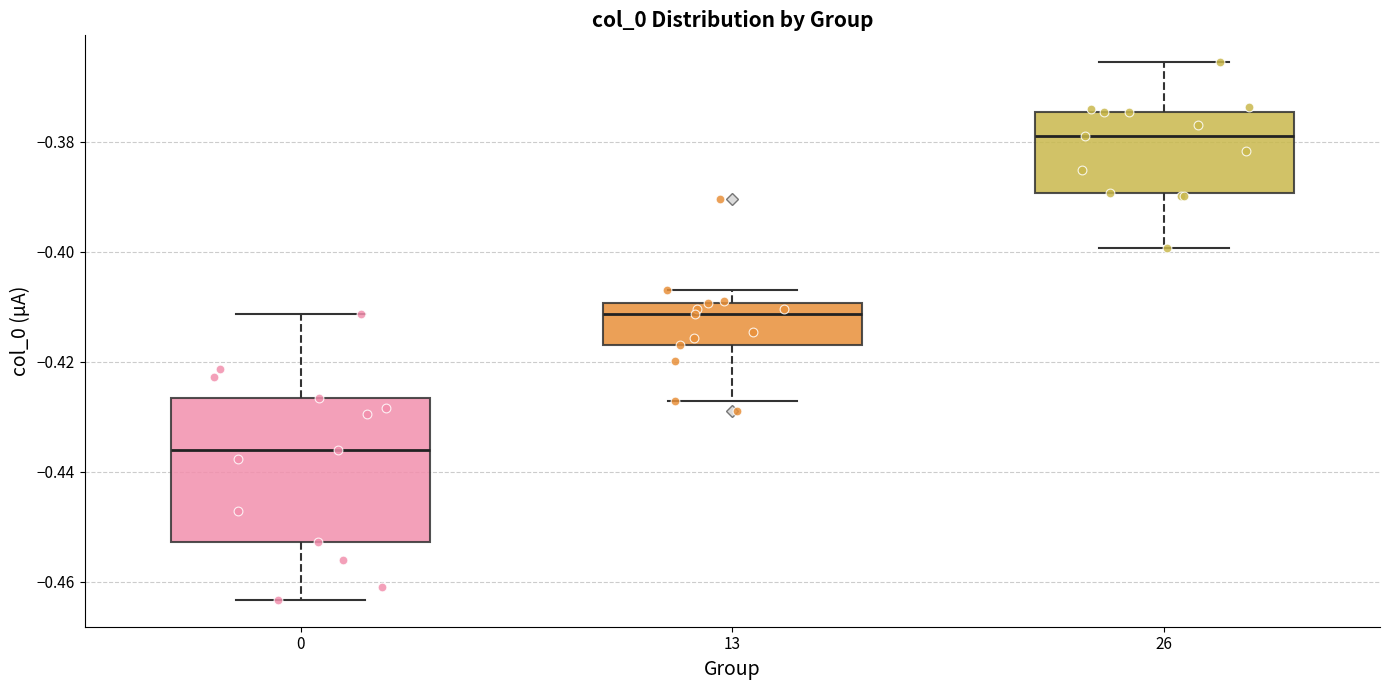

Comparing the boxes themselves (not the whiskers), which one is the tallest?

0